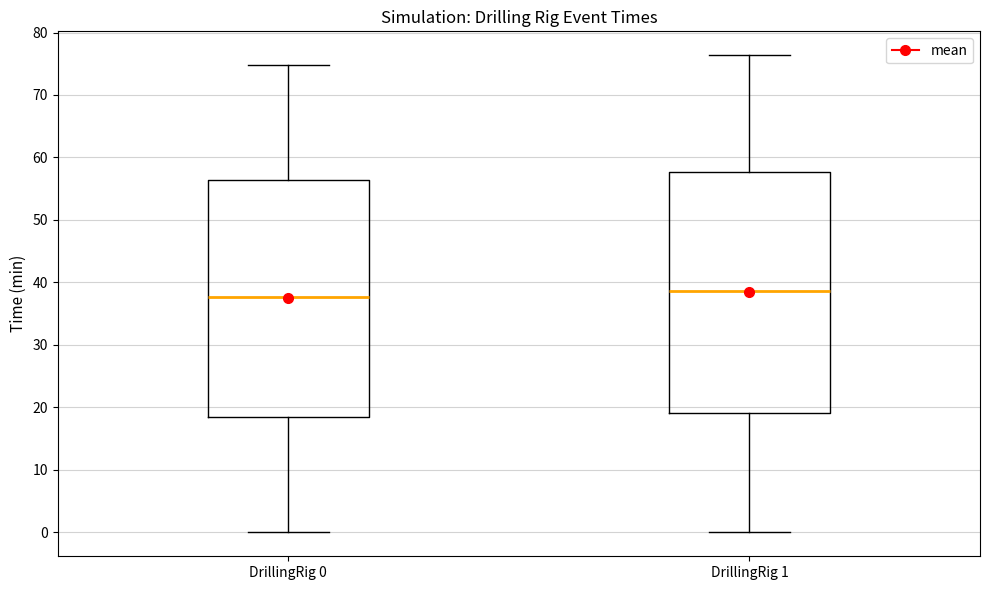

Reading left to right, transcribe this box plot: for each box, give where its median line is, the range the box spans, and where its two whiskers end, as read against the y-axis. The values are not printed on the chart, so give them approximately, as read against the axis.

DrillingRig 0: median 38, box 18 to 56, whiskers 0 to 75
DrillingRig 1: median 39, box 19 to 58, whiskers 0 to 76